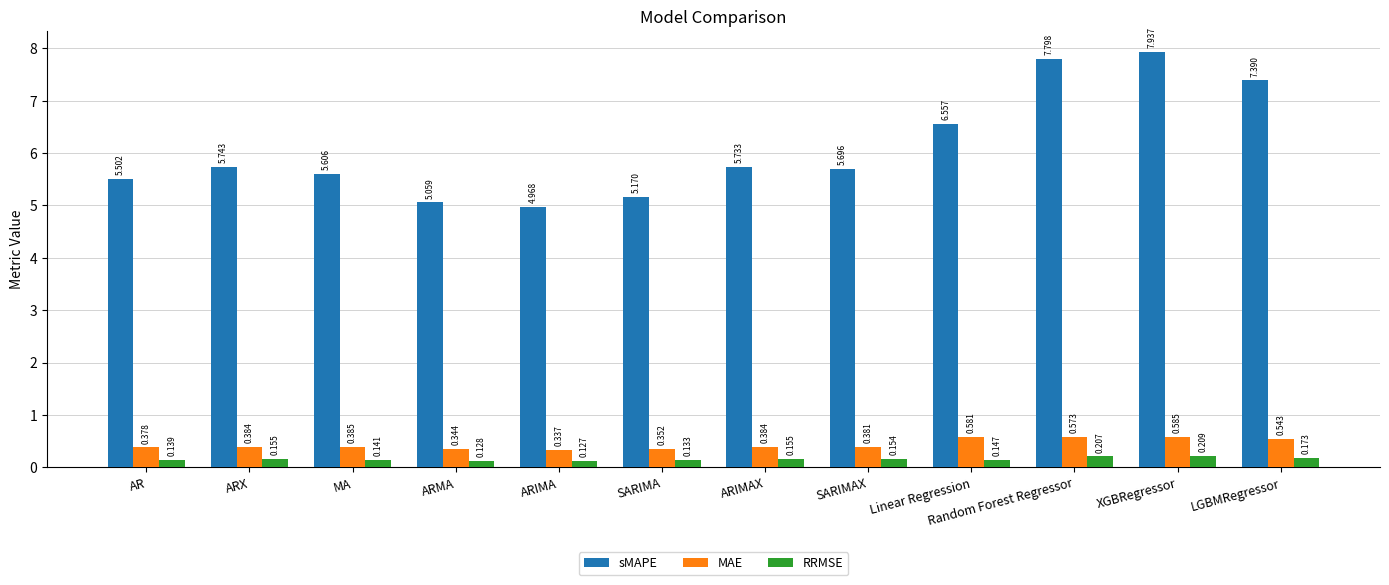

At how many categories does at least one series exceed 1?

12